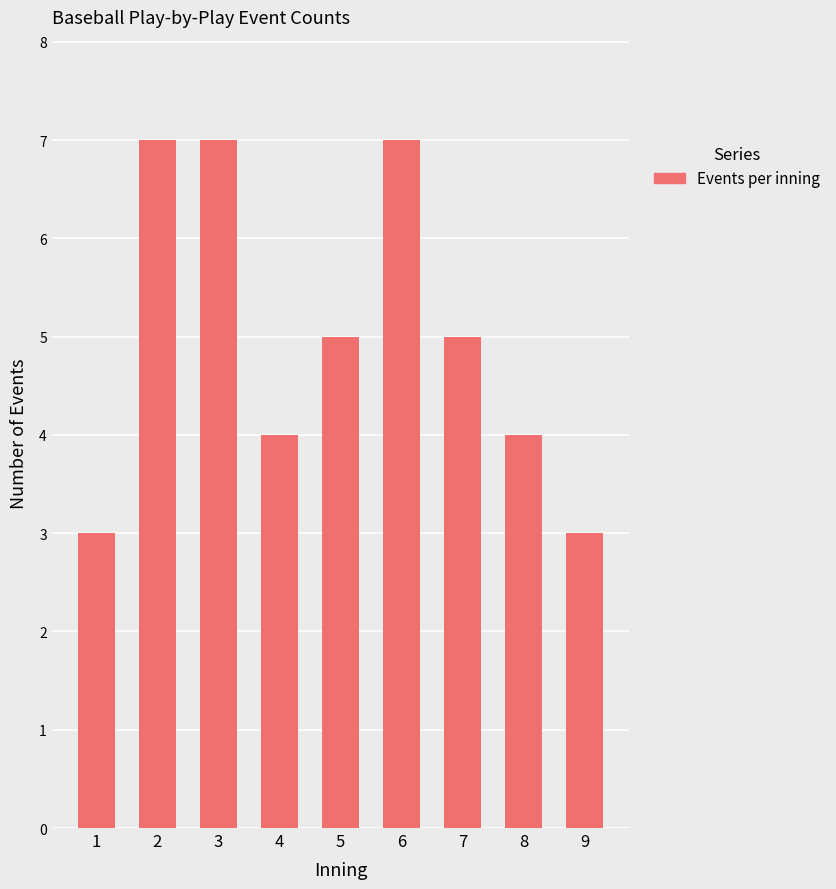

Reading right to left, list all the values displayed in this chart.

3	4	5	7	5	4	7	7	3